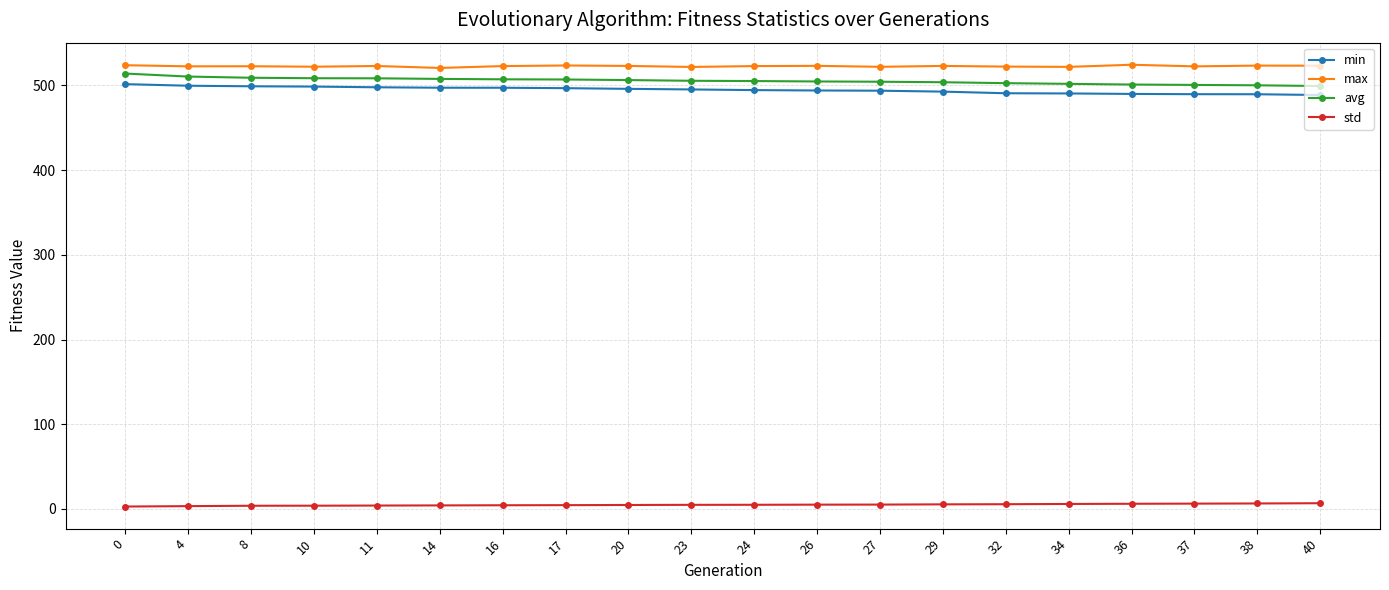

What is the lowest value of the min series?

488.7